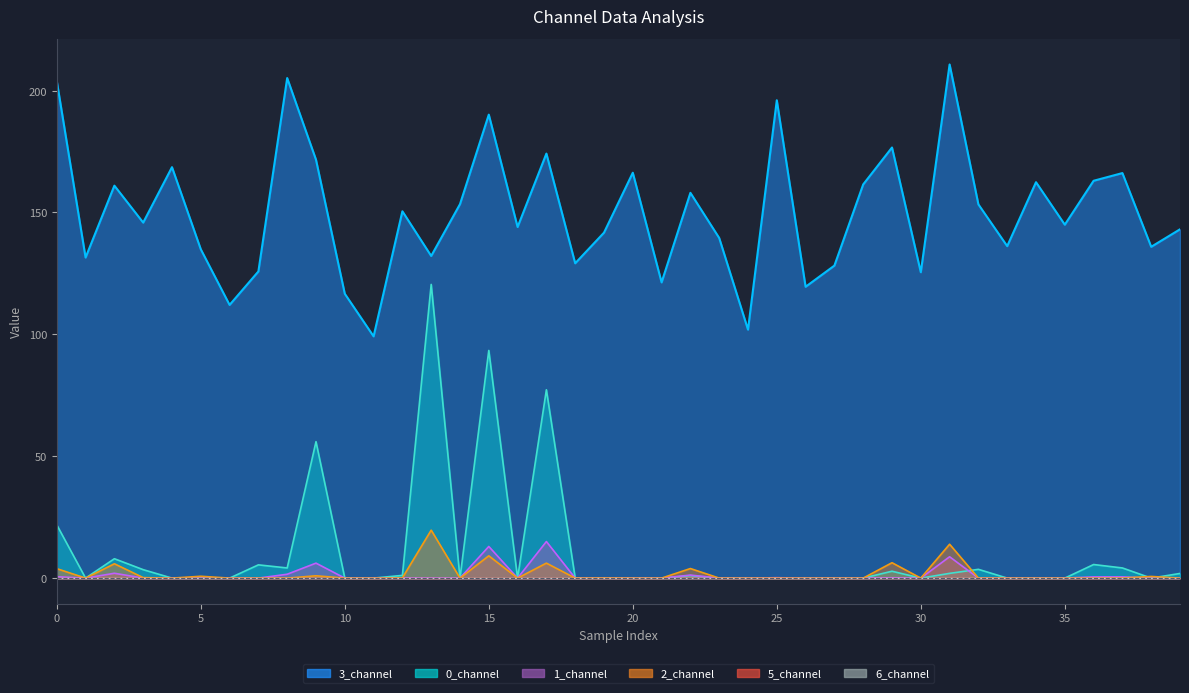

Which category has the lowest value across all series?

5